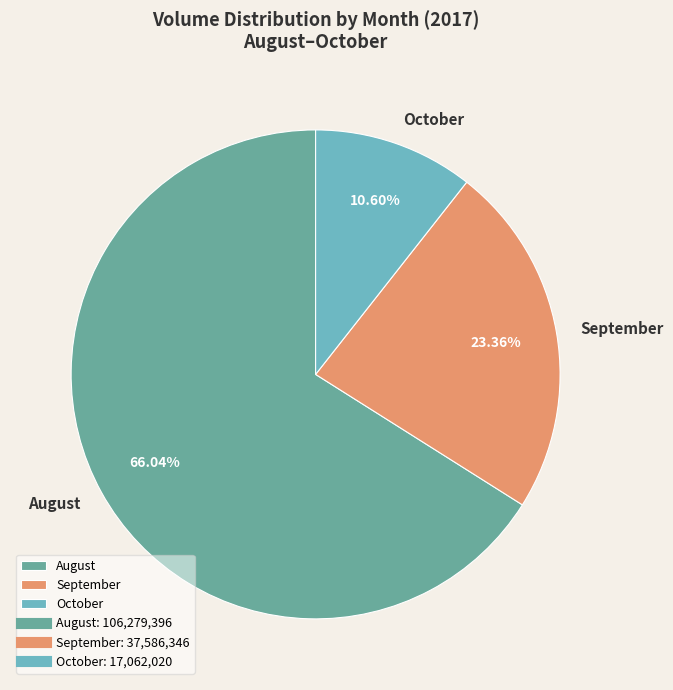

Is the sum of October and August greater than half?

Yes